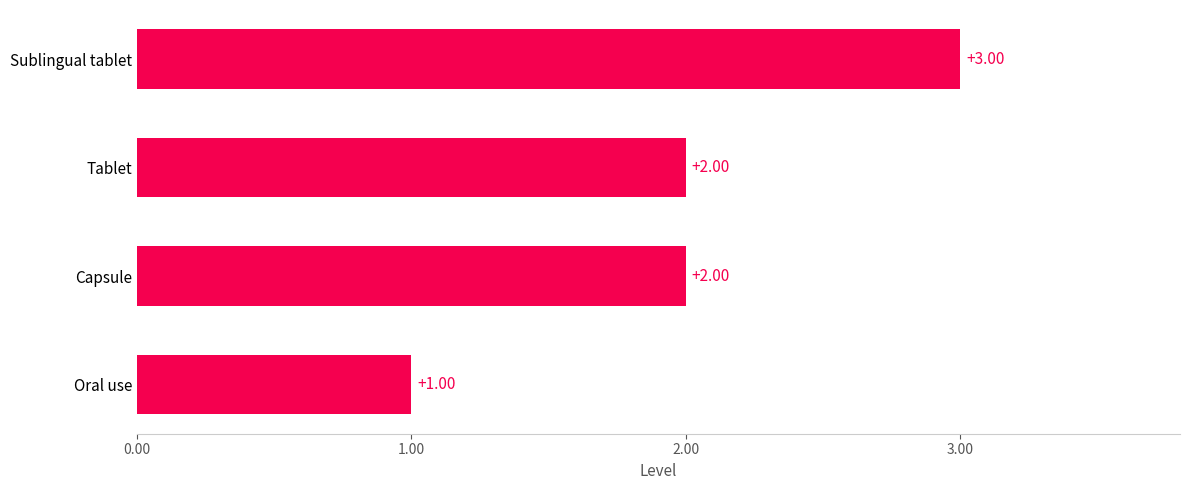

Between Sublingual tablet and Tablet, which is larger?

Sublingual tablet